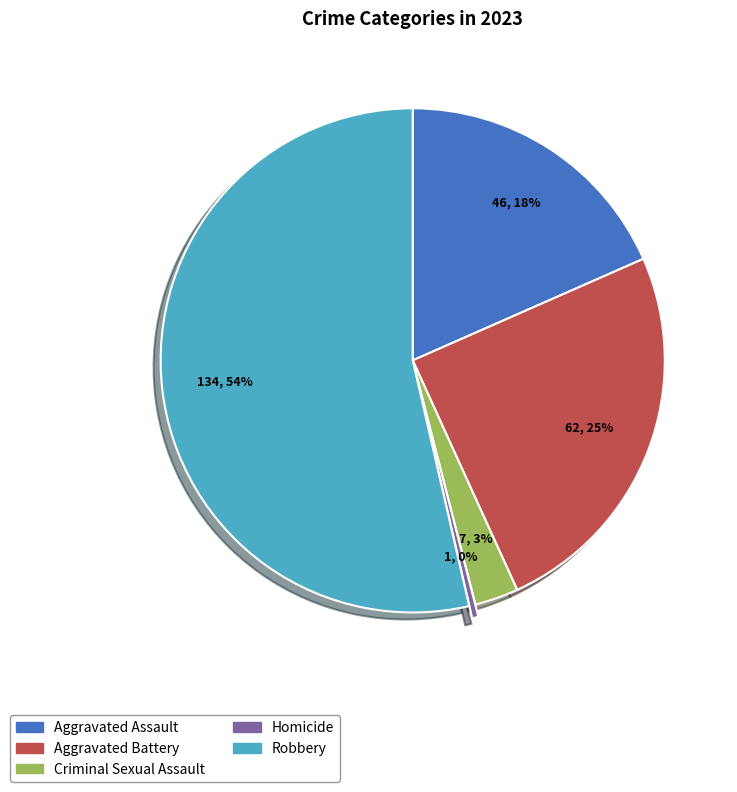

Between Criminal Sexual Assault and Robbery, which is larger?

Robbery